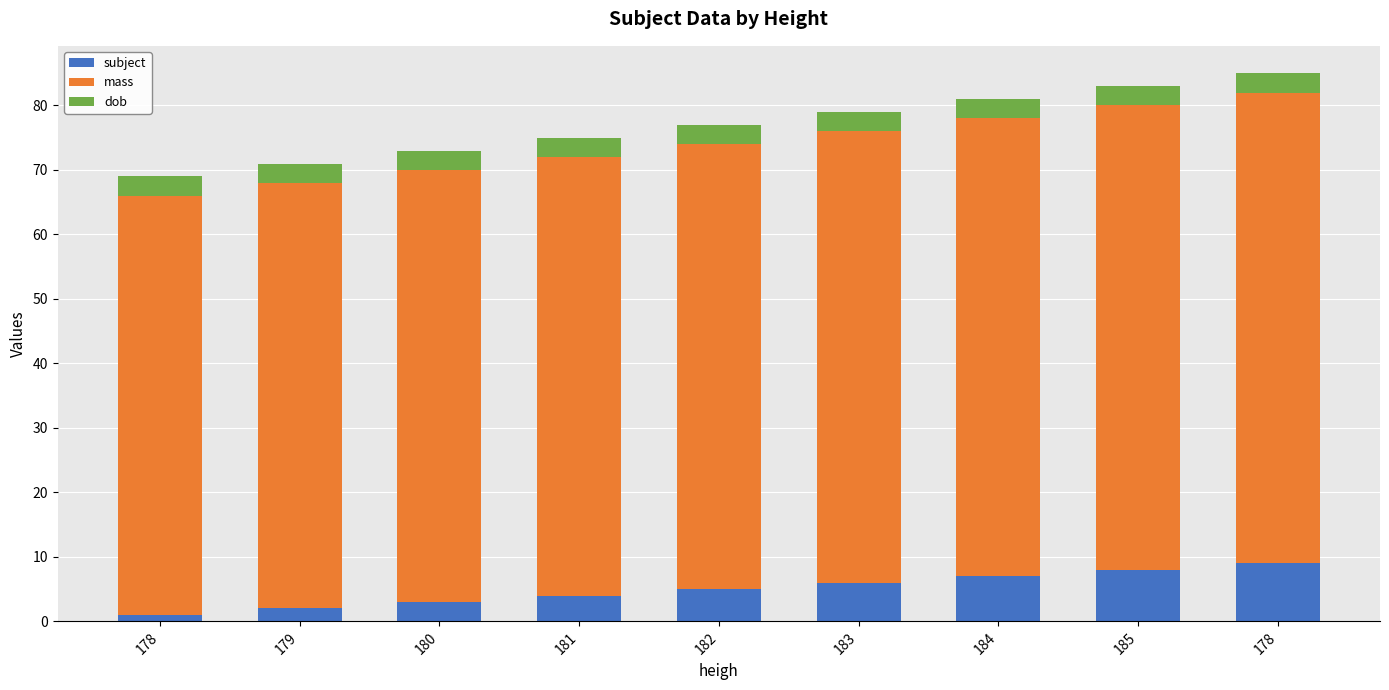

Count the number of data series in this chart.

3